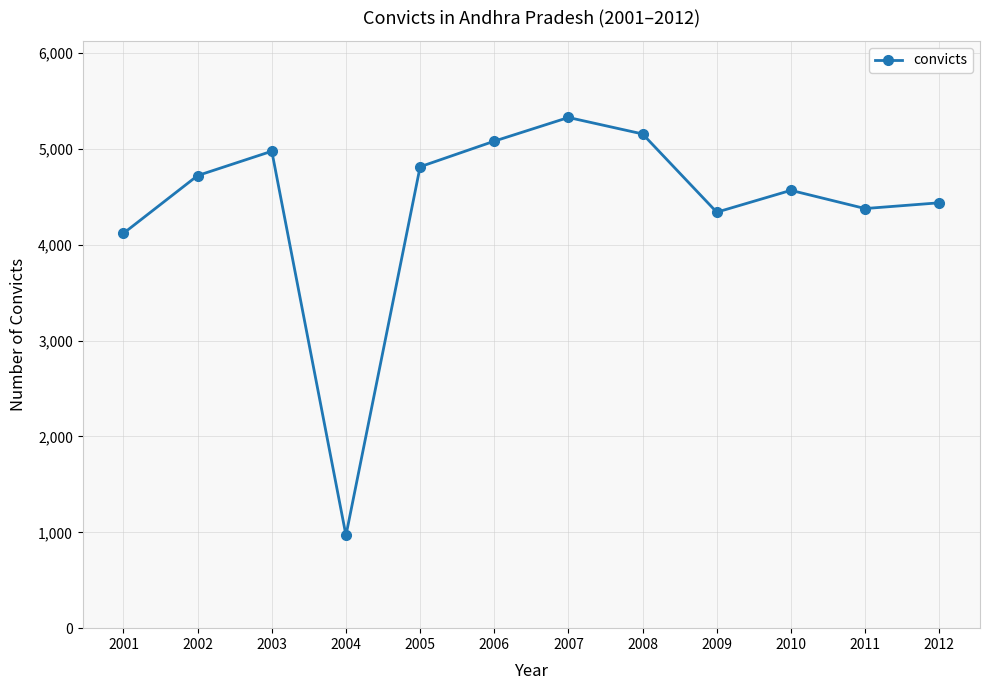

Where is the data nearest to the value 3147?

2001